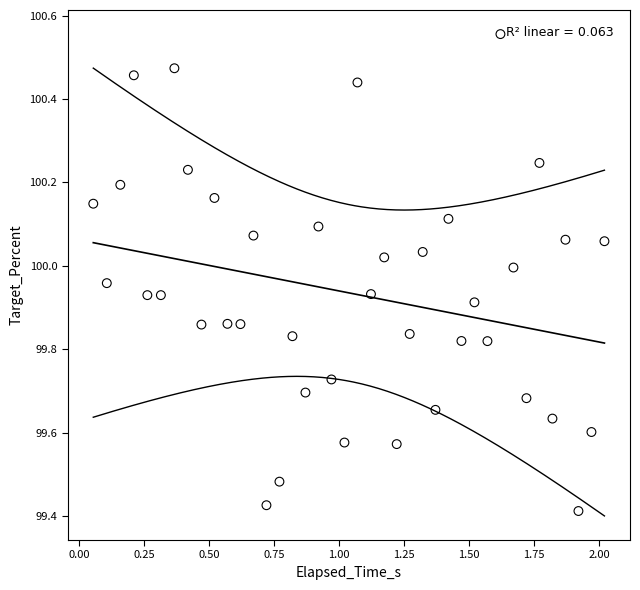

What is the range of X values (max minus min)?

2.0